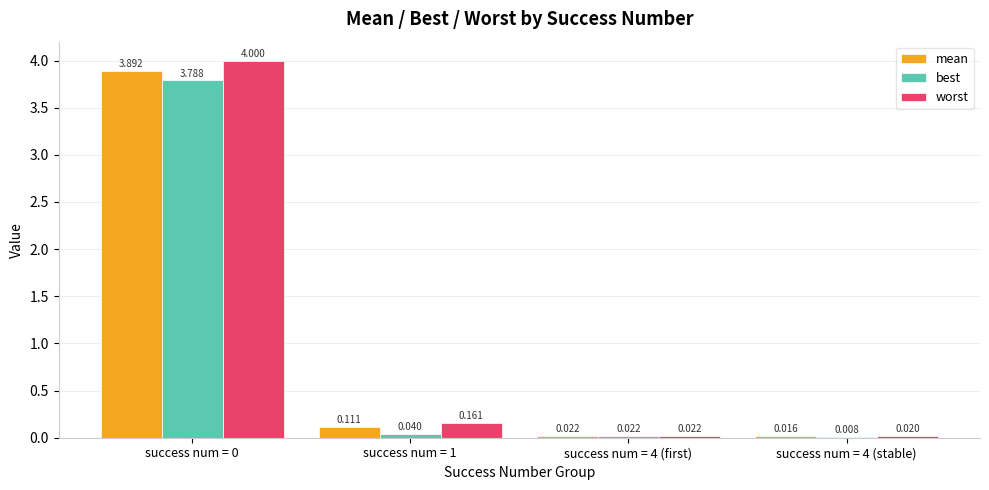

Which series has the largest total across all categories?

worst